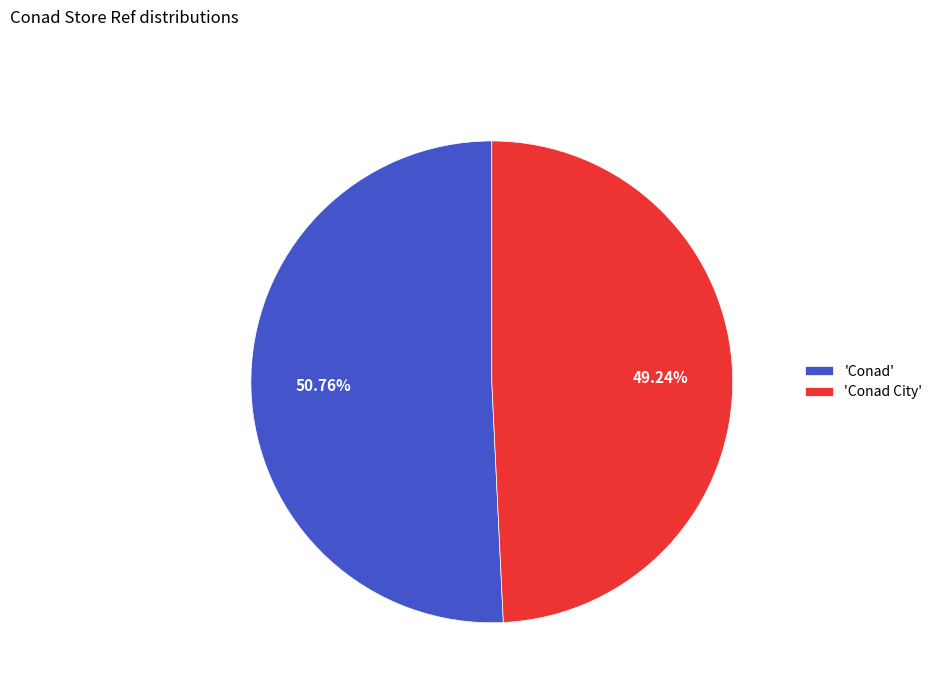

Rank the categories by value from highest to lowest.

'Conad', 'Conad City'